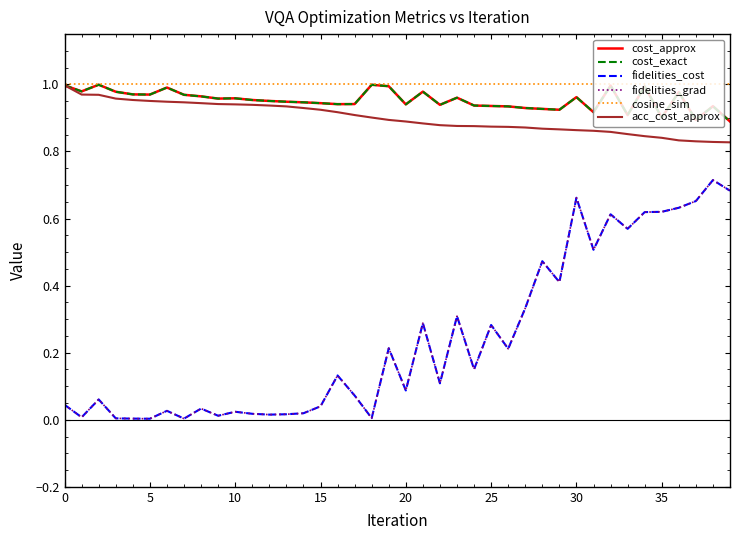

True or false: cost_approx and fidelities_grad cross at least once.

False